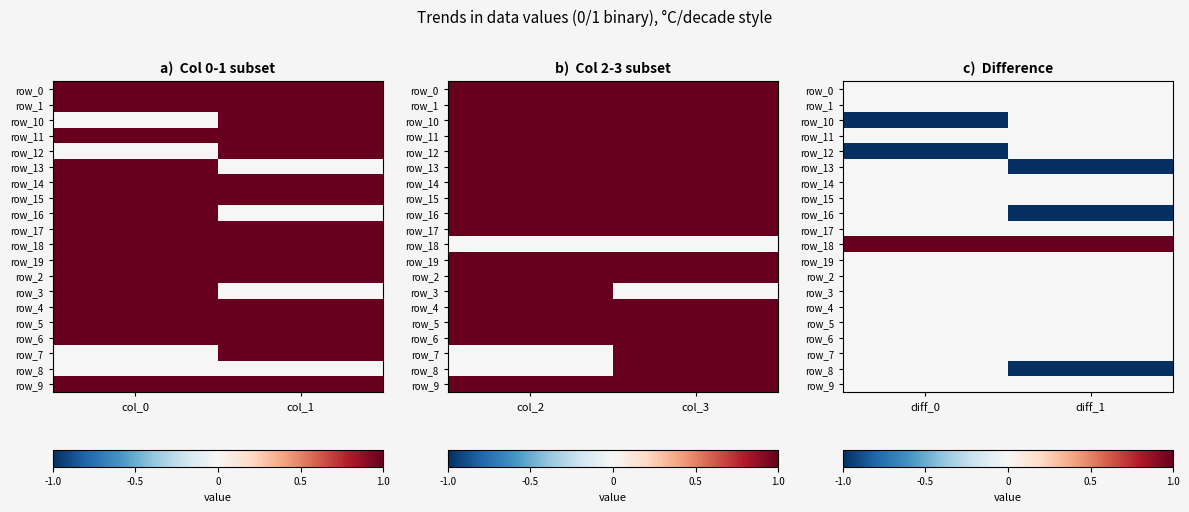

What is the minimum value shown in the chart?

-1